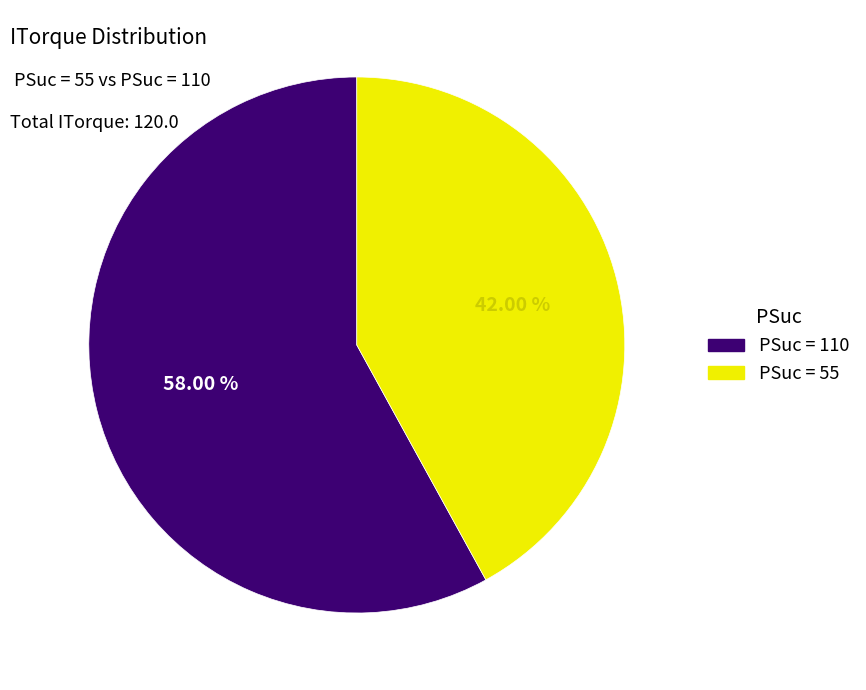

Does any single category account for the majority?

Yes